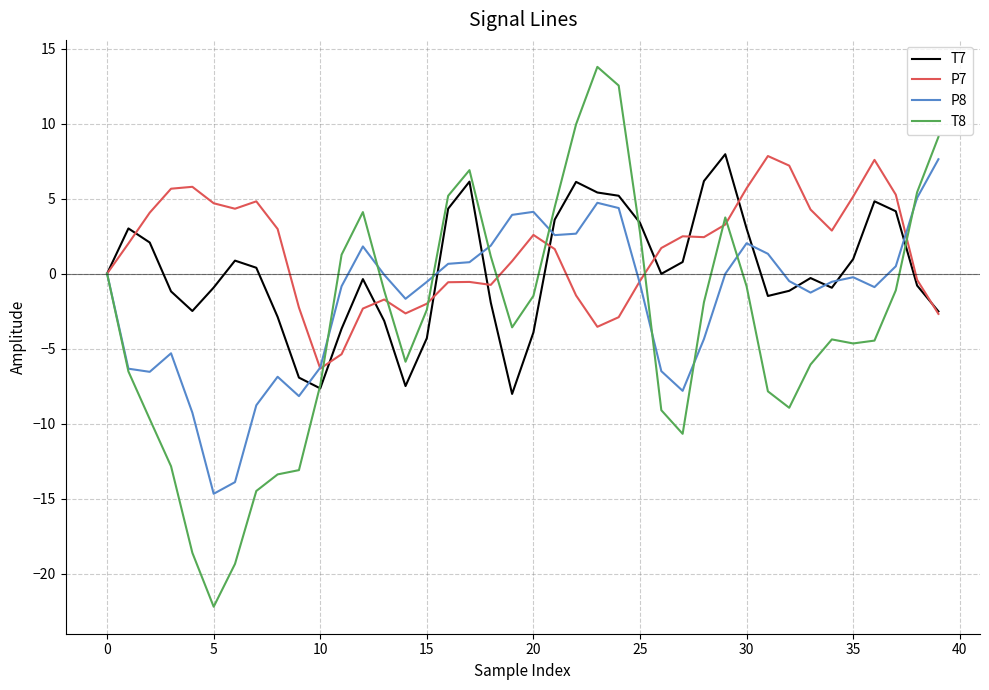

After their last crossing, which series has the higher values: T8 or T7?

T8